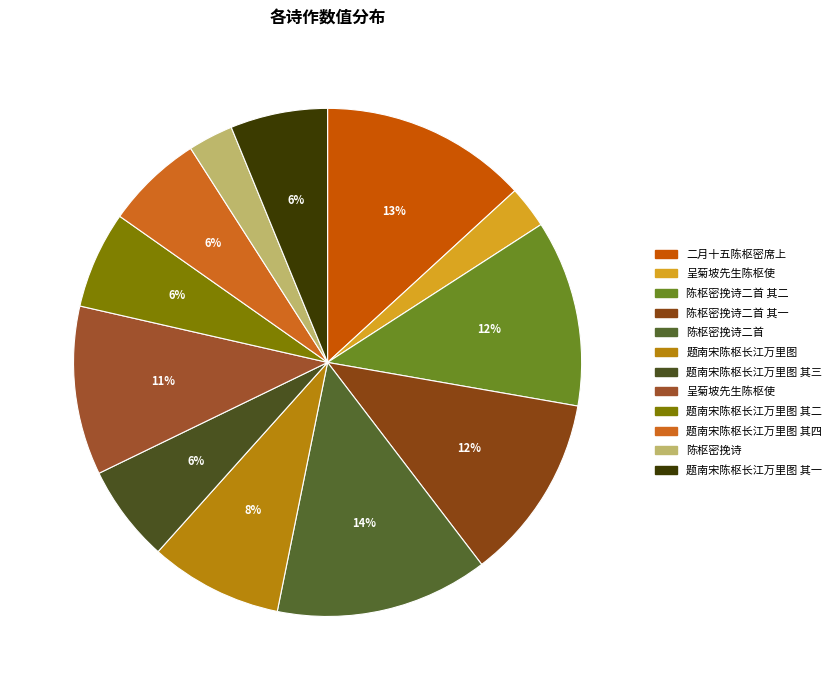

What is the largest slice in the pie chart?

陈枢密挽诗二首